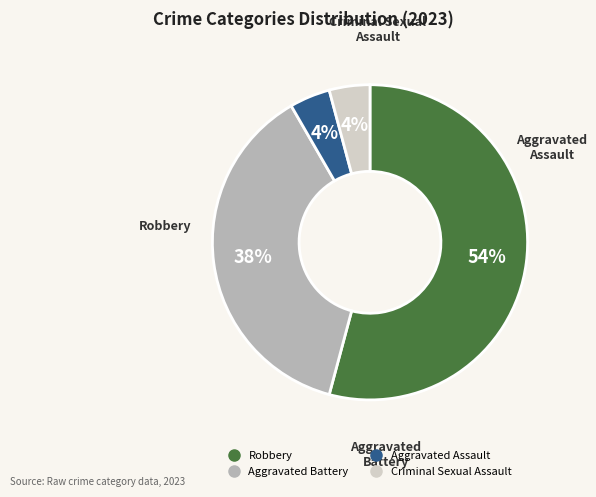

What is the ratio of the value at Criminal Sexual Assault to the value at Aggravated Battery?

0.1